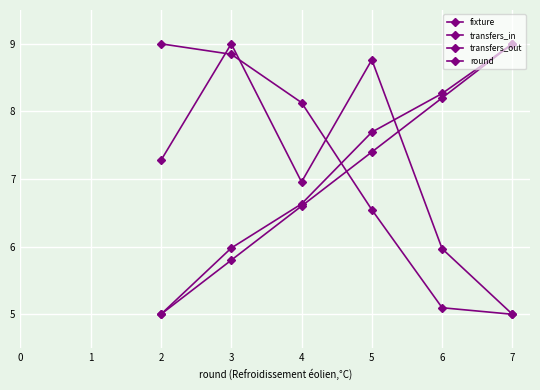

List the series in order of their peak value, lowest first.

fixture, transfers_in, transfers_out, round